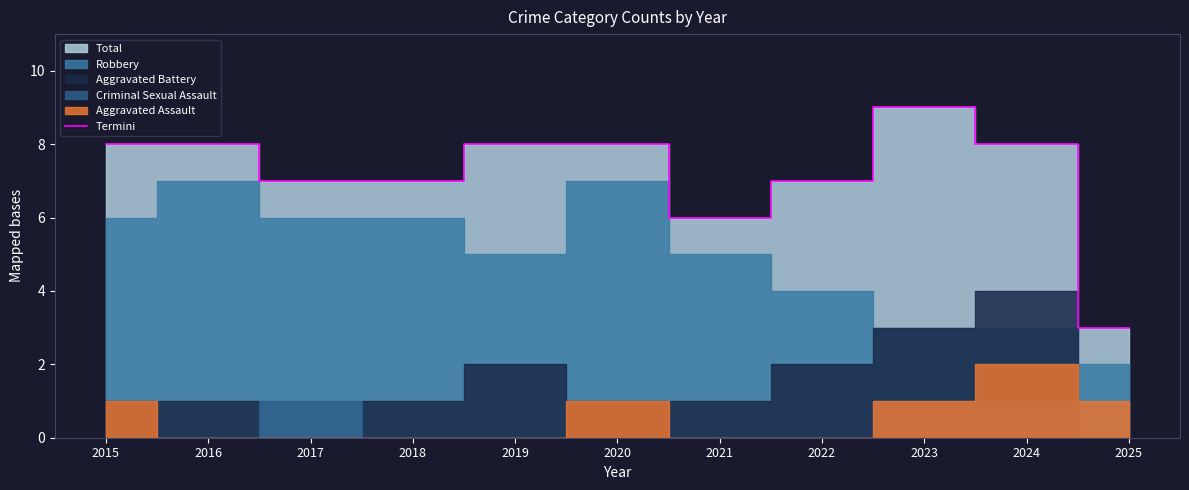

Where is the first local maximum?

2023